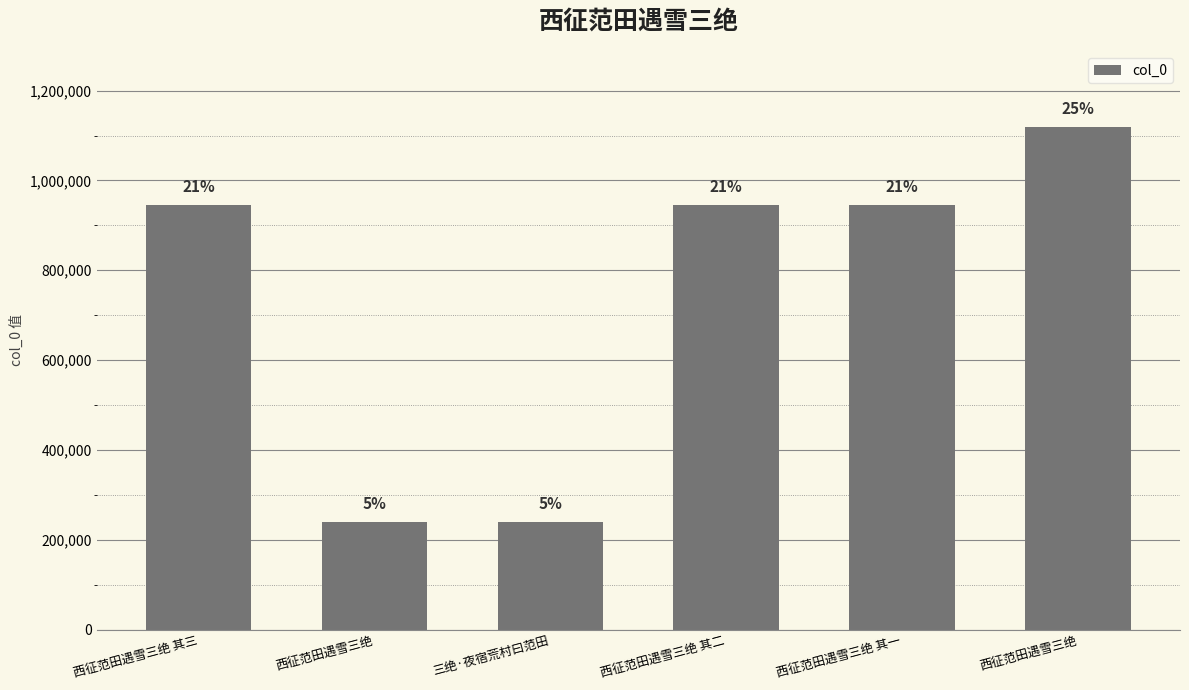

Which label corresponds to the smallest value in the chart?

西征范田遇雪三绝